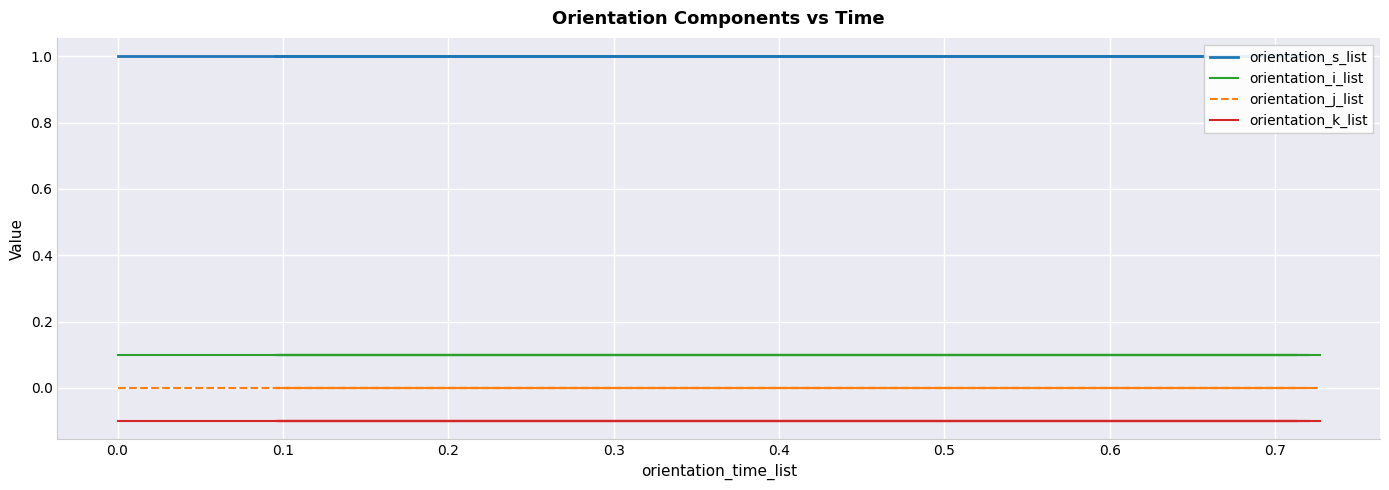

True or false: orientation_k_list and orientation_j_list cross at least once.

False